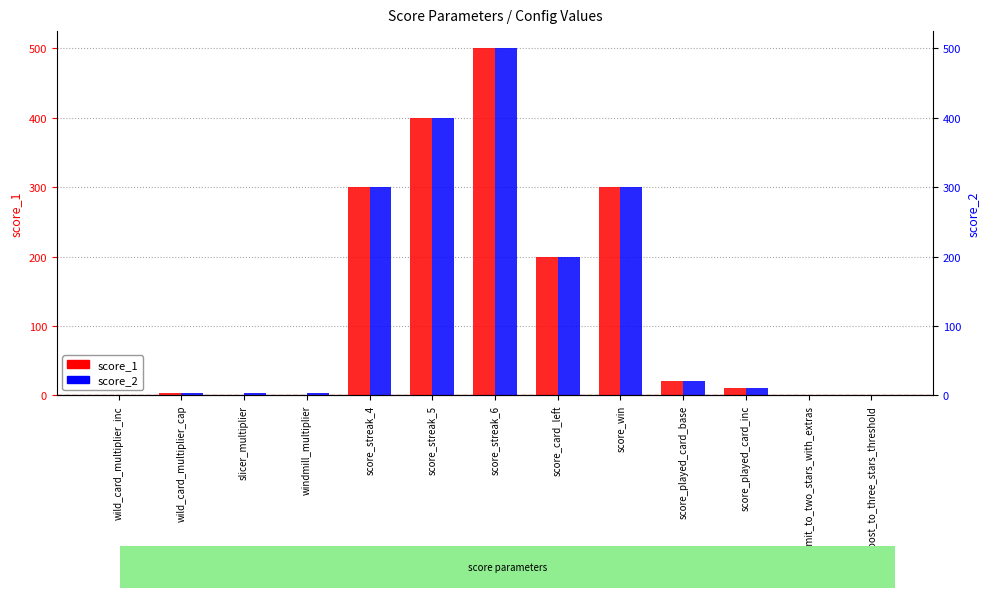

What position from the right is score_streak_6?

7